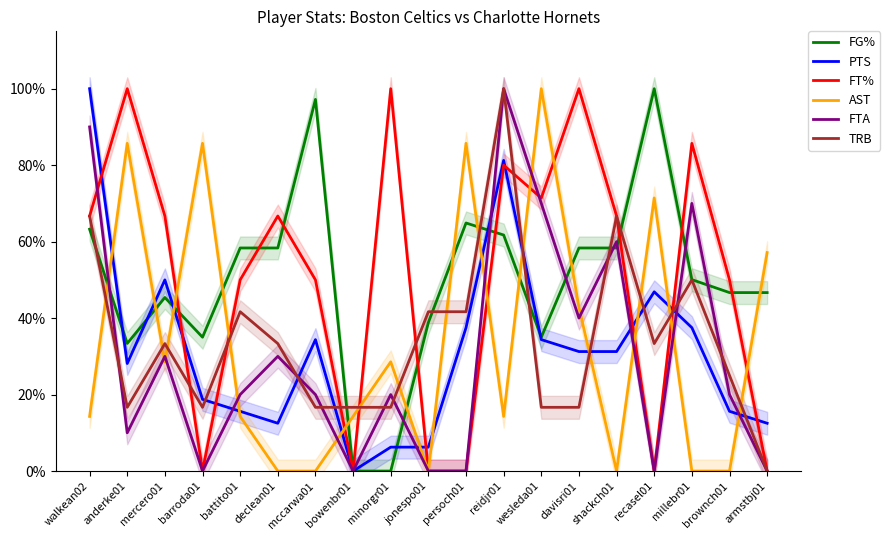

At which category is the sum across all series the highest?

reidjr01